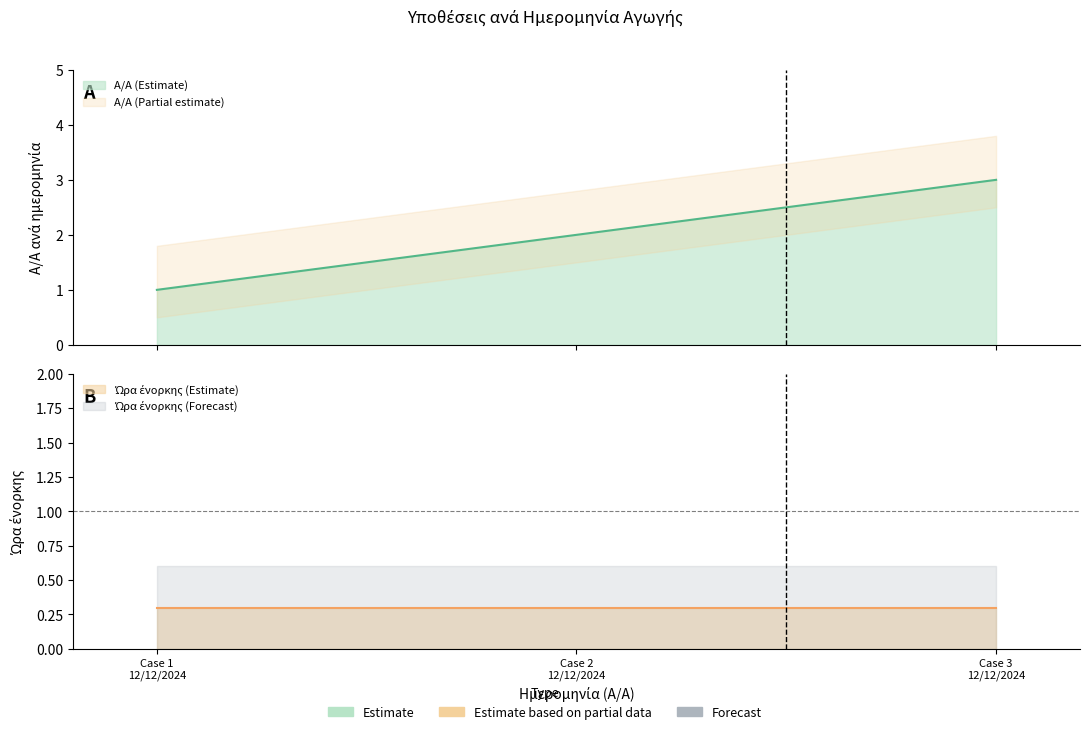

Count the number of values greater than 2.

1